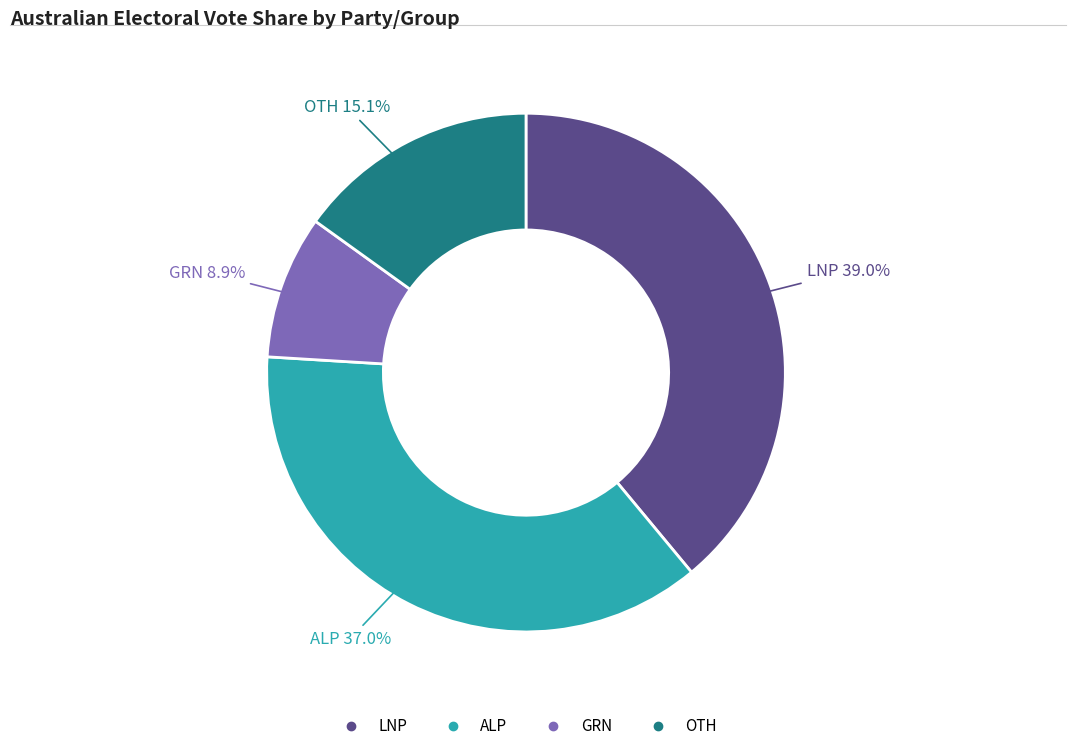

How many segments does this pie chart have?

4